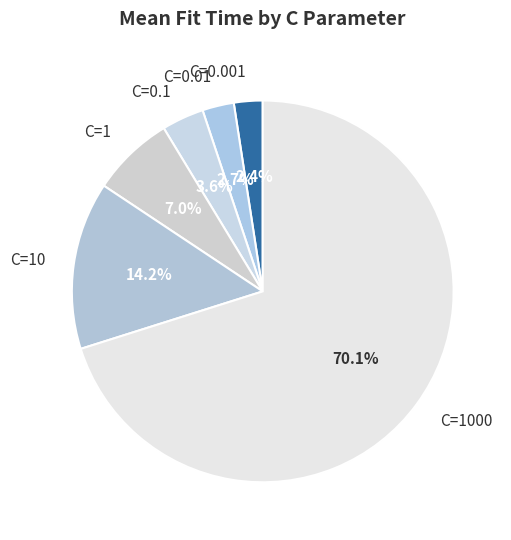

What portion of the pie excludes C=0.01?

97.3%